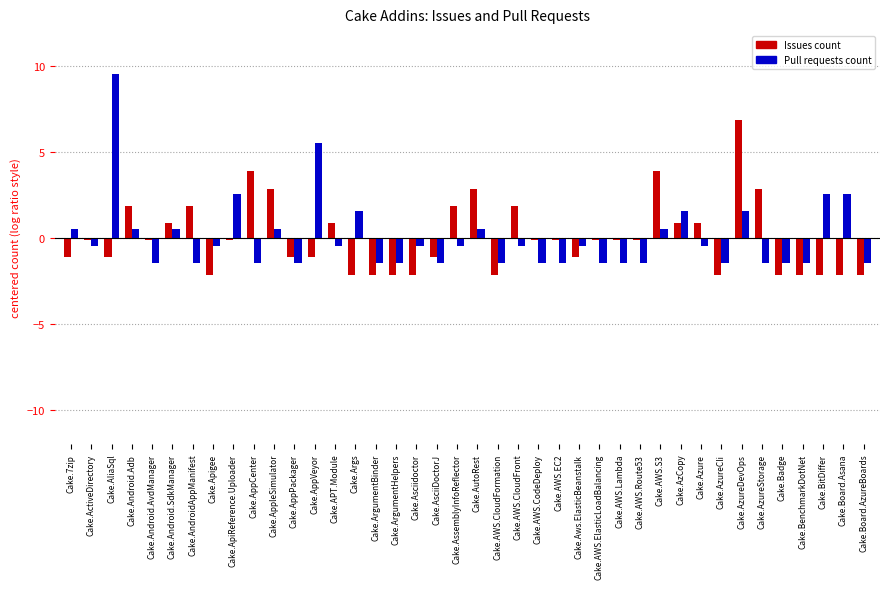

What is the label of the 23rd bar from the left?

Cake.AWS.CloudFront